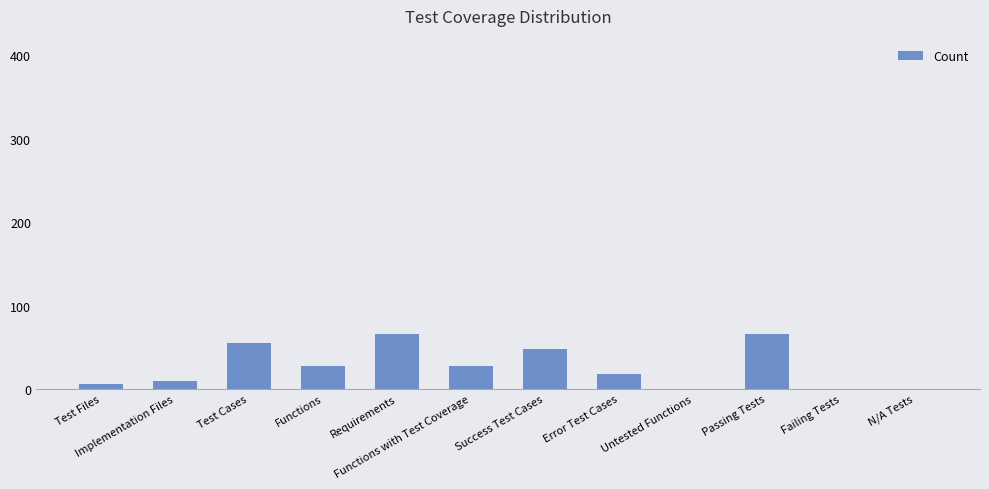

The chart shows a value of 27 at Functions with Test Coverage. True or false?

True